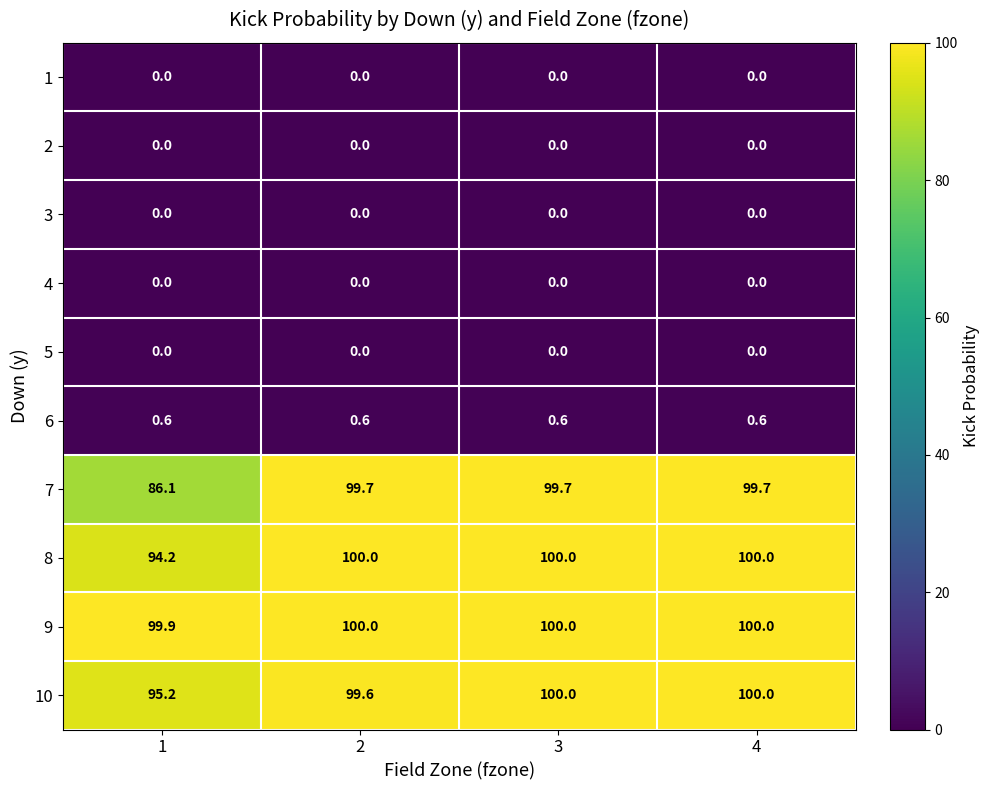

Count the 9 values in the range 100 to 101.

3